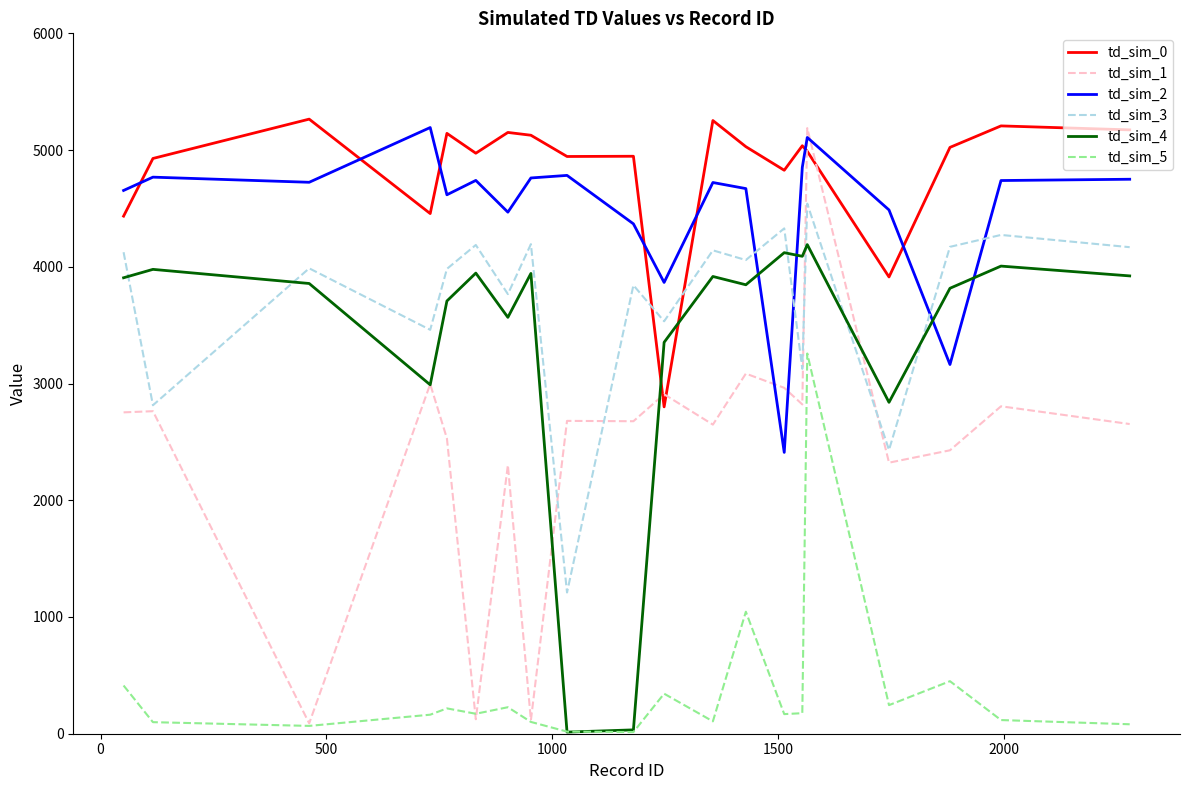

At how many categories does at least one series exceed 461?

20